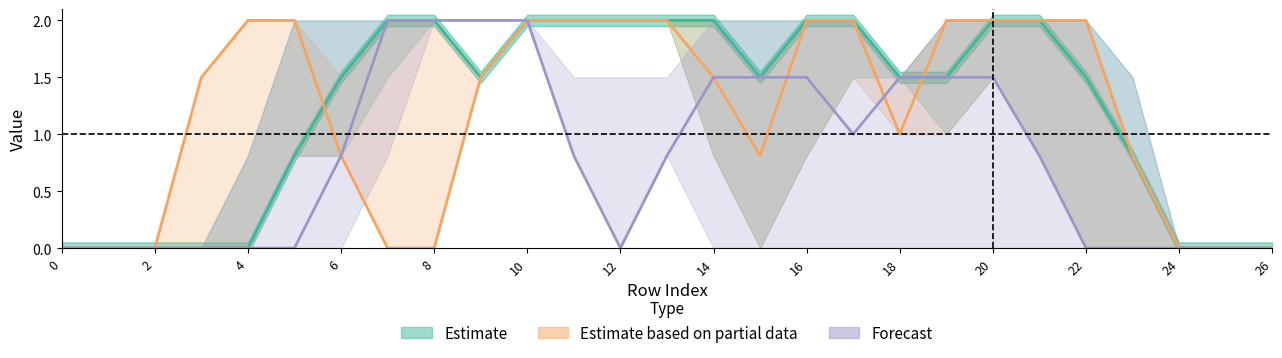

Does the chart display data point markers on the line(s)?

No